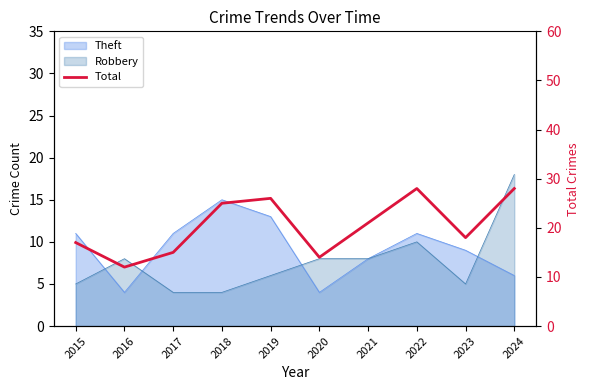

How many data points are above 21?

4